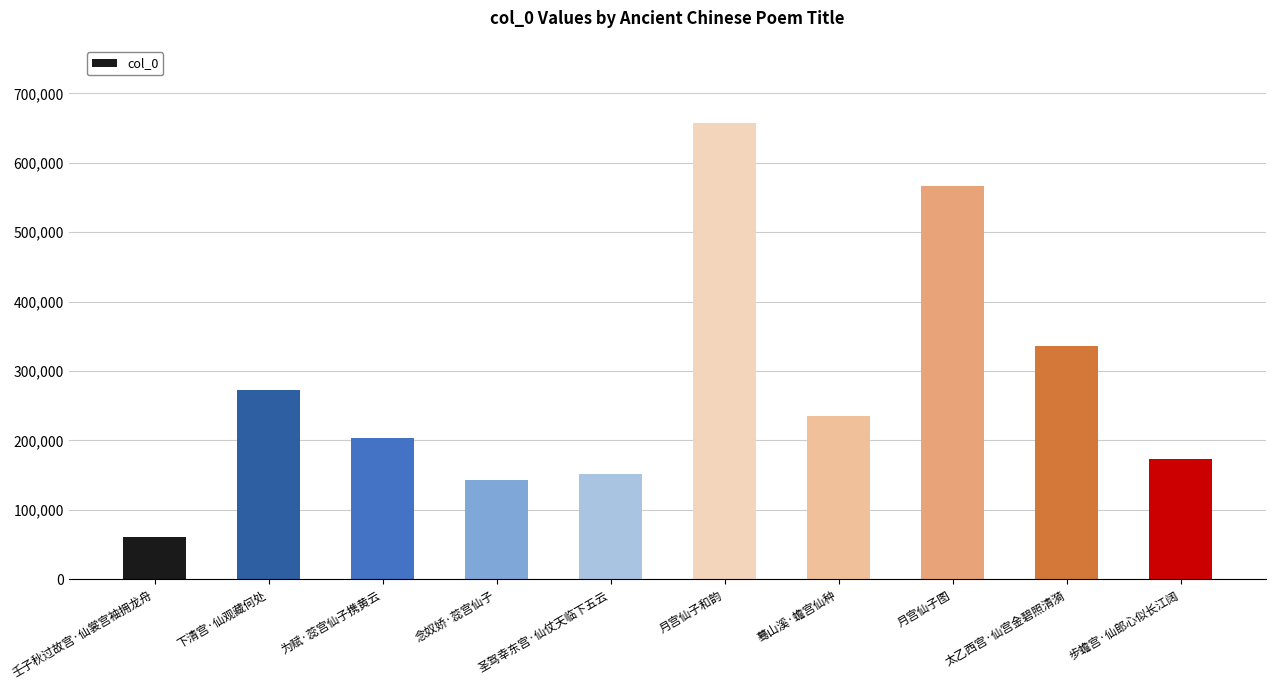

Read the value at 为赋·蕊宫仙子携黄云, to the nearest 50.

204100